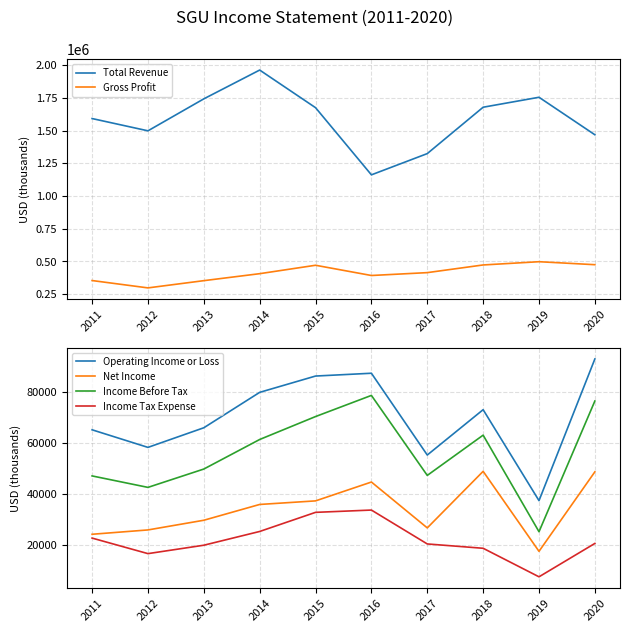

What is the difference between the Gross Profit values at 2016 and 2019?

105300